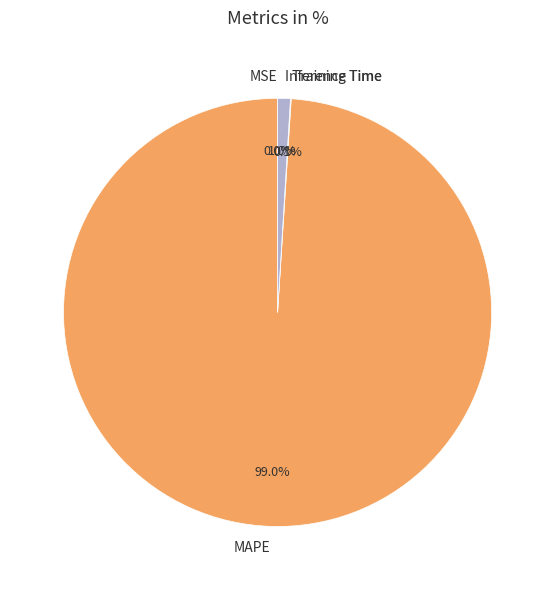

What is the largest slice in the pie chart?

MAPE